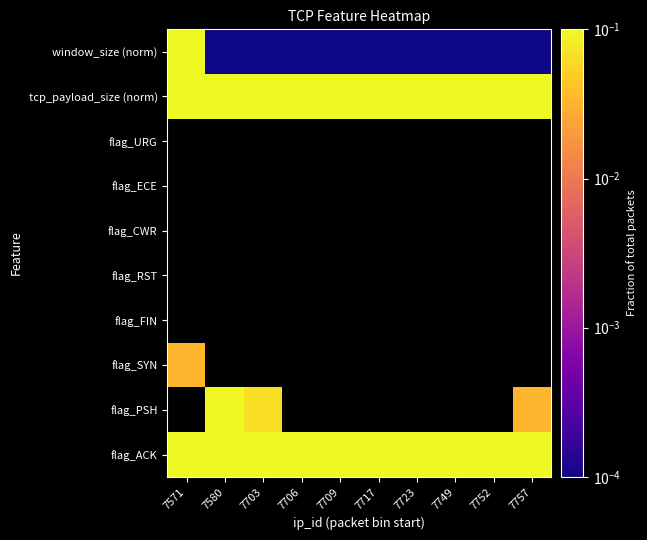

Which category has the lowest value across all series?

7580